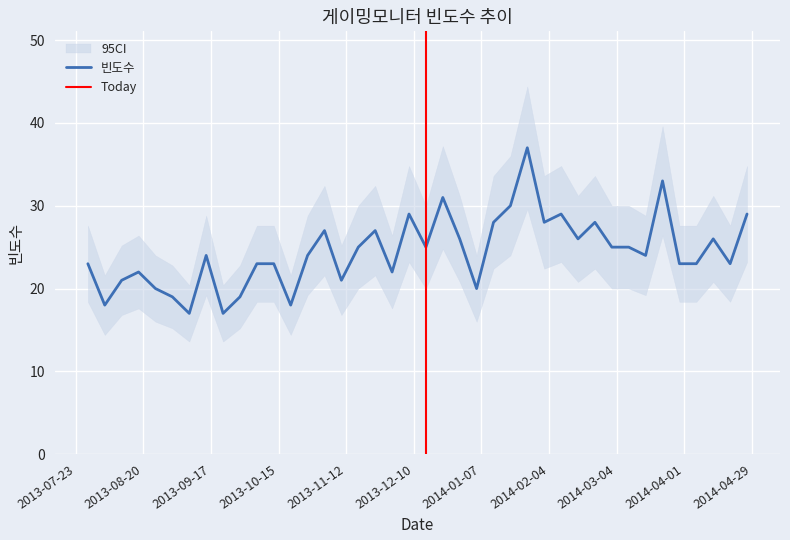

What is the label of the 6th point from the right?

2014-03-23